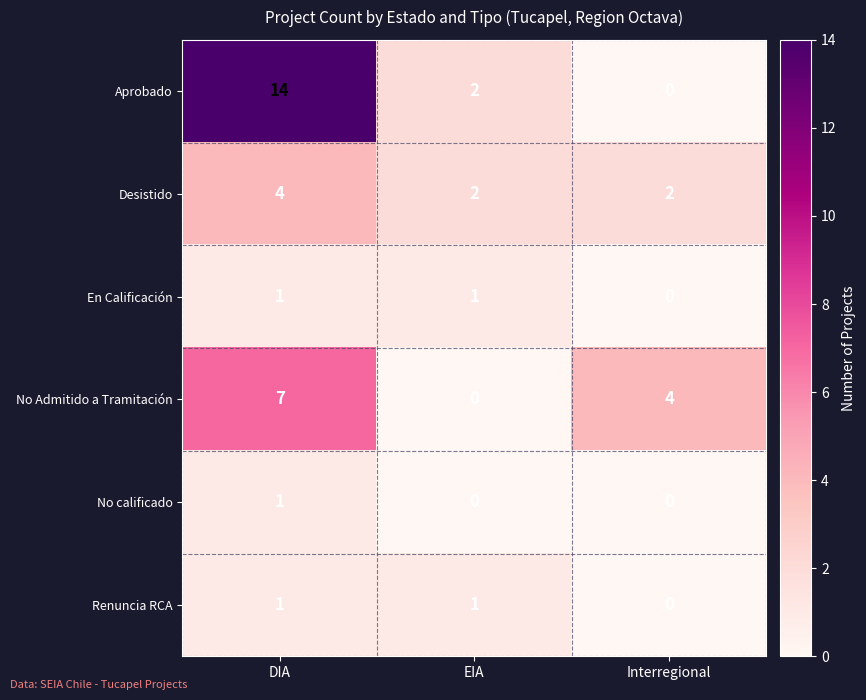

What is the maximum value shown in the chart?

14